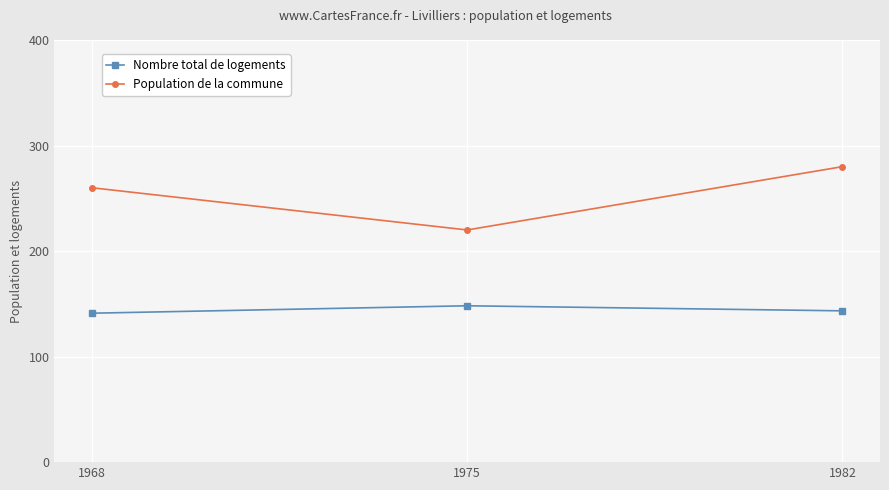

What is the minimum value for Nombre total de logements?

141.1